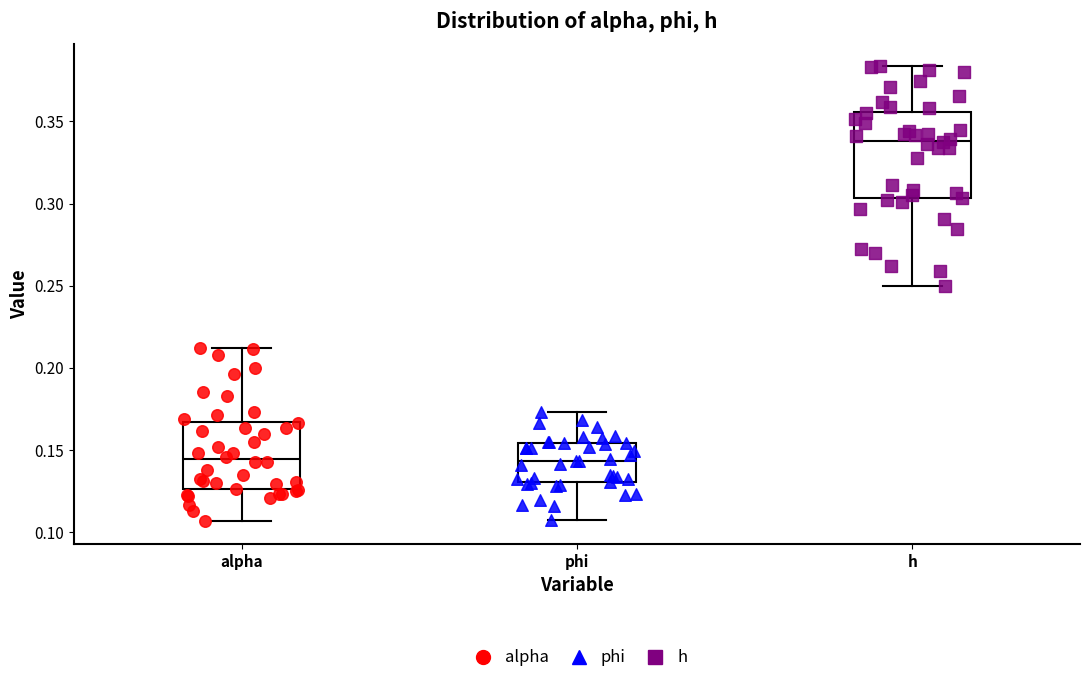

Reading left to right, read every box against the y-axis: the position of its median line, the range the box covers, and the ends of its whiskers. The values are not printed on the chart, so give them approximately, as read against the axis.

alpha: median 0.145, box 0.125 to 0.165, whiskers 0.105 to 0.210
phi: median 0.145, box 0.130 to 0.155, whiskers 0.105 to 0.175
h: median 0.340, box 0.305 to 0.355, whiskers 0.250 to 0.385